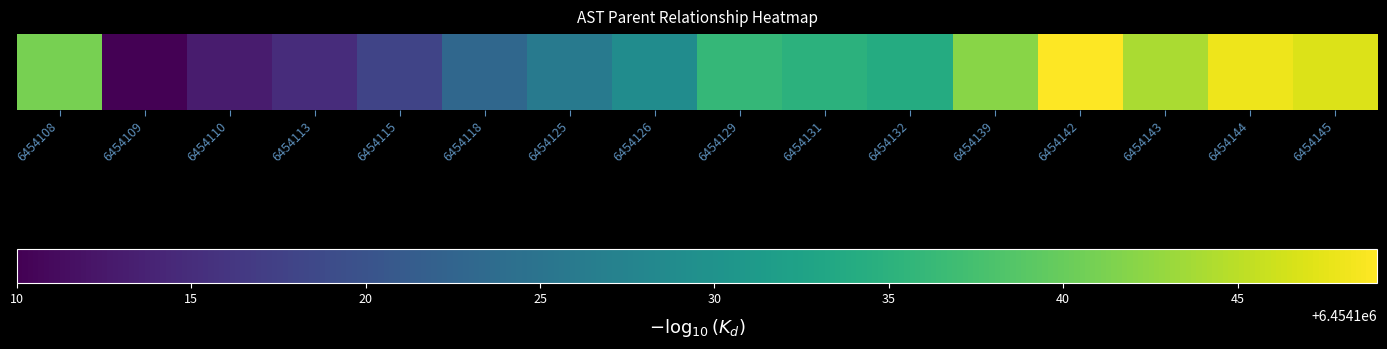

Which category has the highest value across all series?

6454142